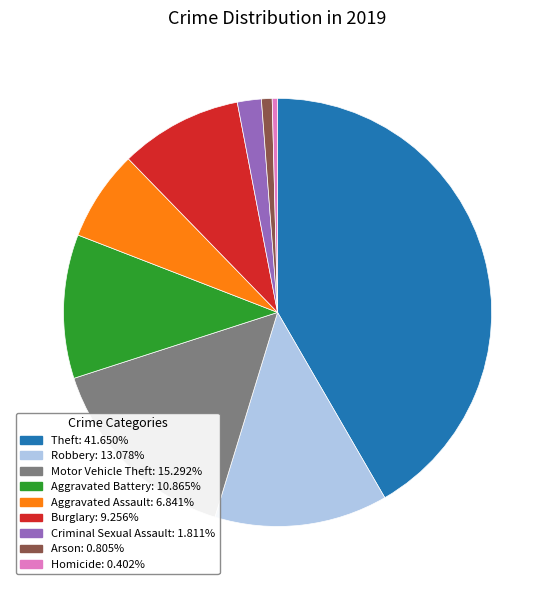

Which category has the biggest portion of the pie?

Theft